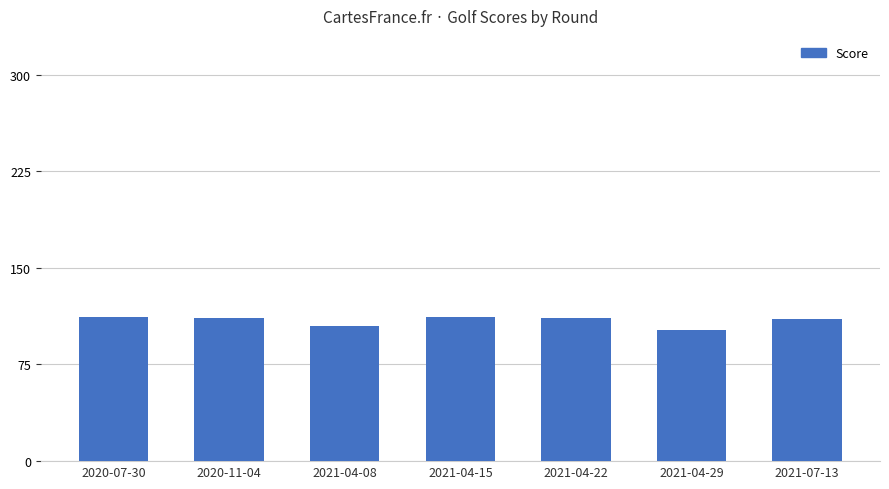

What is the sum of the values at 2021-07-13 and 2021-04-29?

212